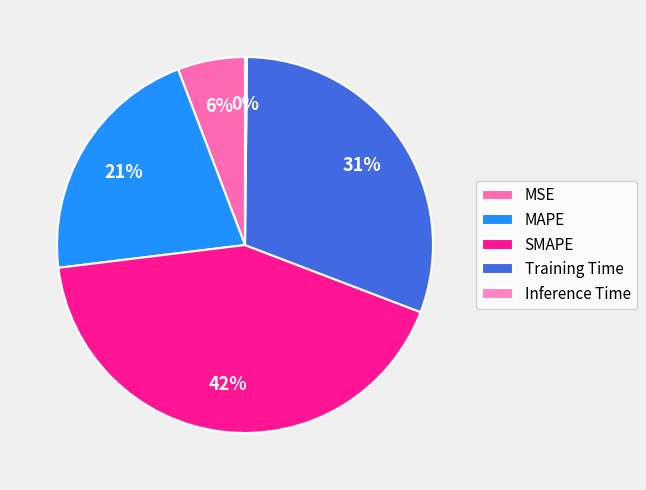

To the nearest percent, what is the combined percentage of MAPE and SMAPE?

63%